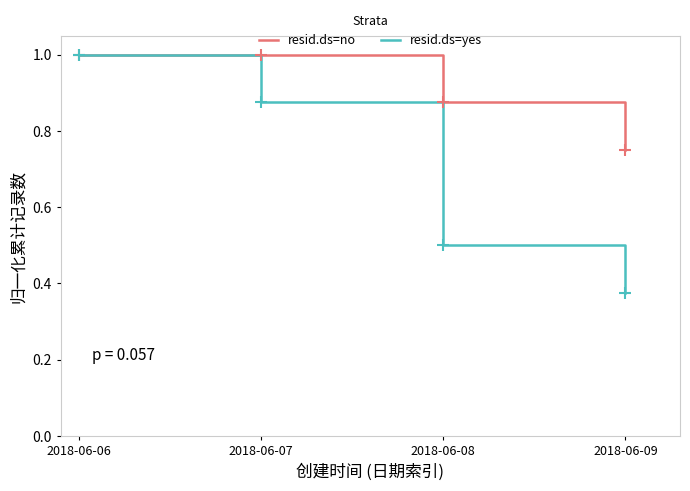

How many categories are shown in the chart?

4